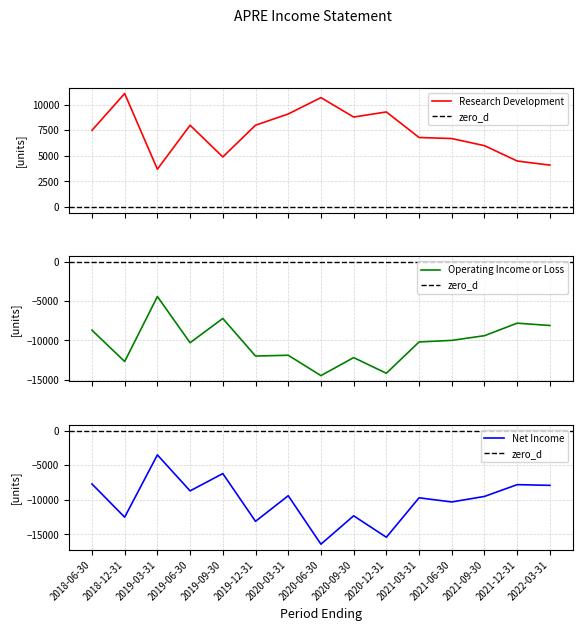

What is the minimum value for Research Development?

3700